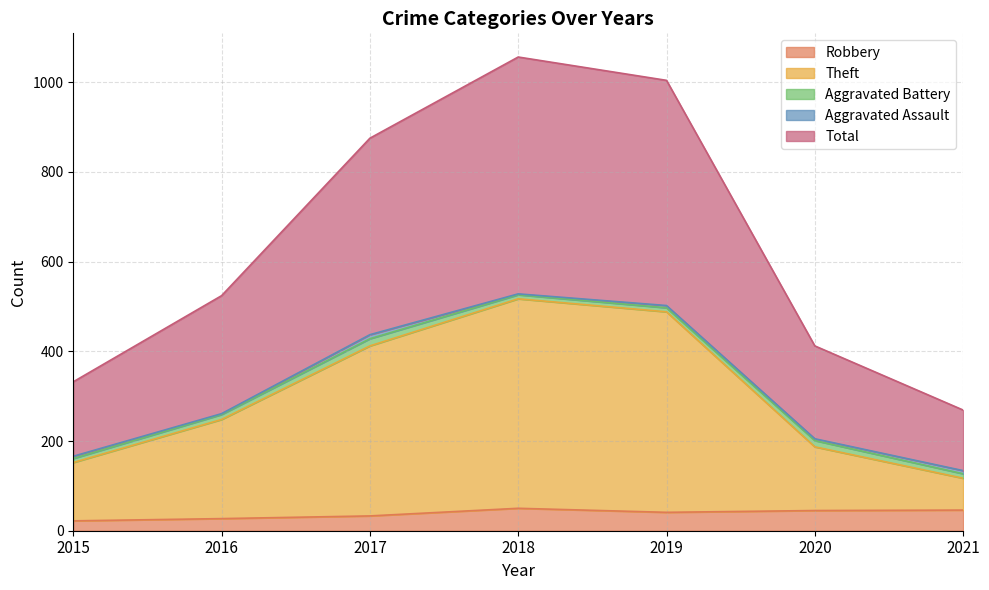

What is the maximum value for Robbery?

50